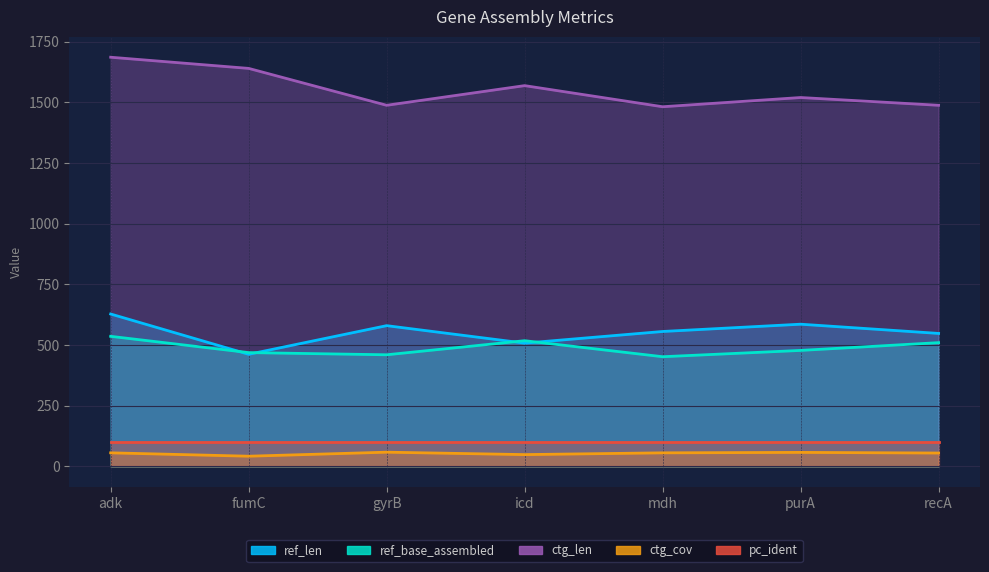

In ctg_cov, how many points are lower than both neighbors (excluding endpoints)?

2